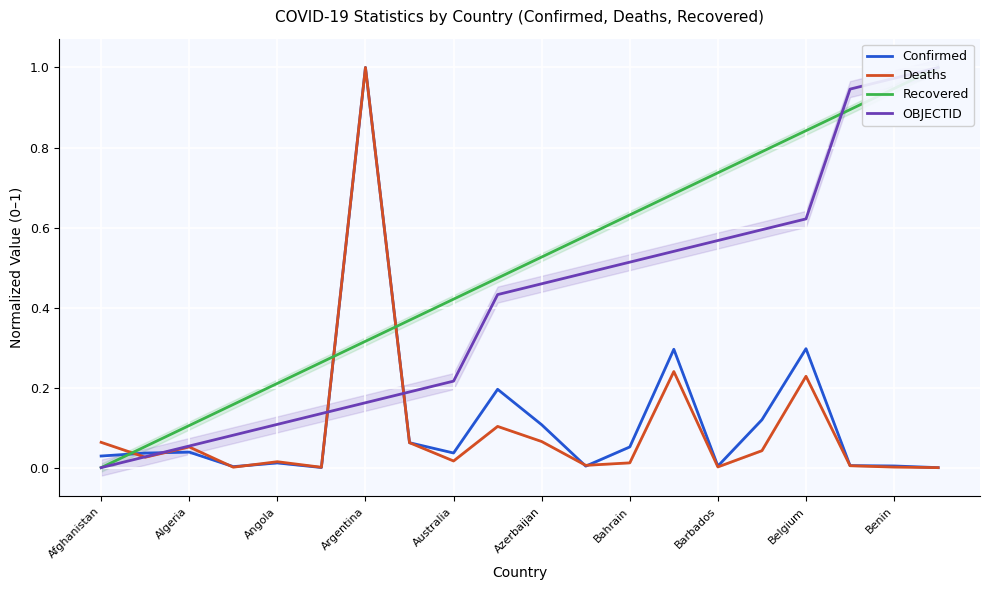

Is it true that Deaths equals 0.0 at 11?

True